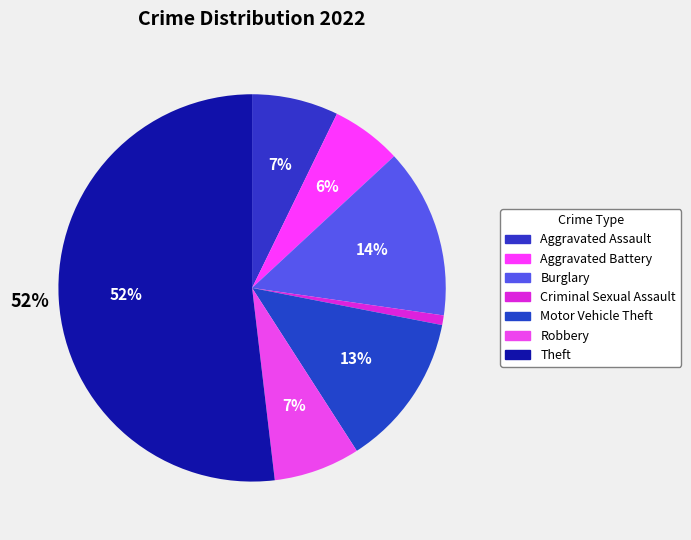

Between Aggravated Battery and Criminal Sexual Assault, which is larger?

Aggravated Battery